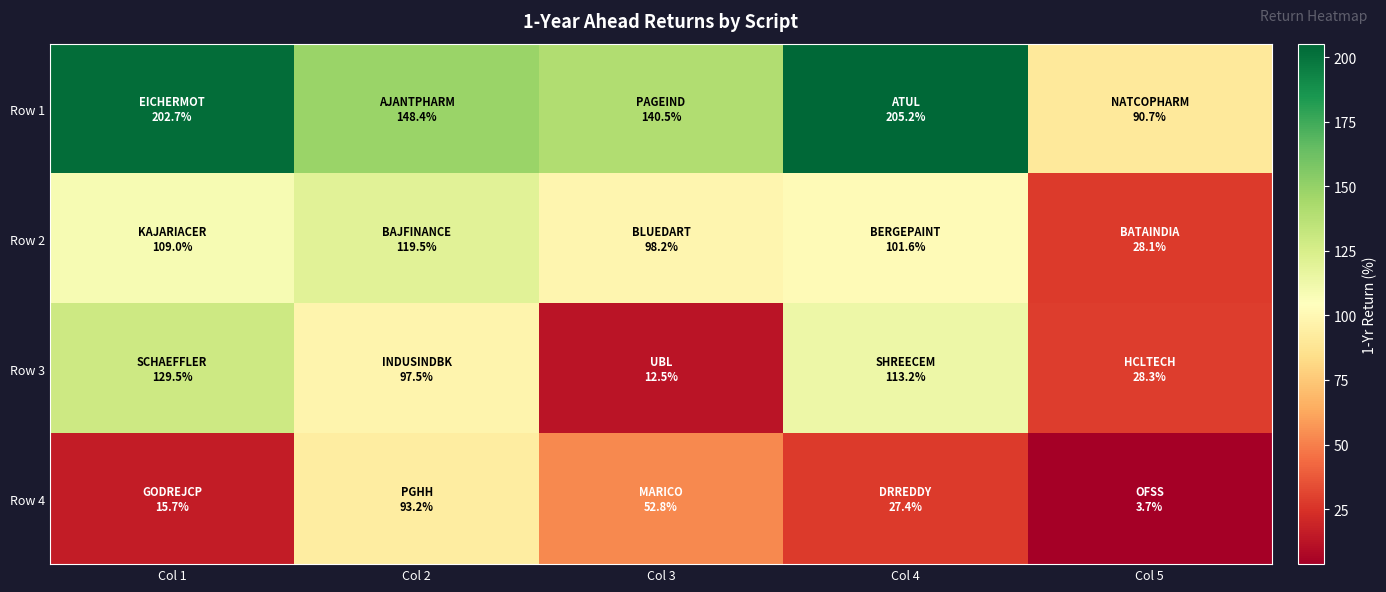

Reading left to right, list all the values displayed in this chart.

Row 1: Col 1=202.7	Col 2=148.4	Col 3=140.5	Col 4=205.2	Col 5=90.7
Row 2: Col 1=109.0	Col 2=119.5	Col 3=98.2	Col 4=101.6	Col 5=28.1
Row 3: Col 1=129.5	Col 2=97.5	Col 3=12.5	Col 4=113.2	Col 5=28.3
Row 4: Col 1=15.7	Col 2=93.2	Col 3=52.8	Col 4=27.4	Col 5=3.7